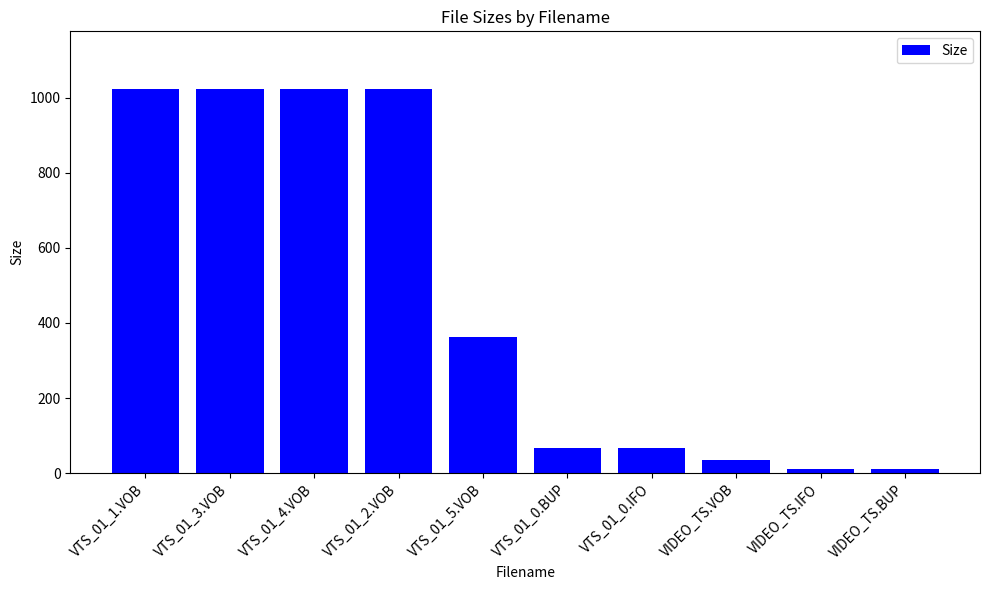

What is the difference between the maximum and second lowest values?

1012.0